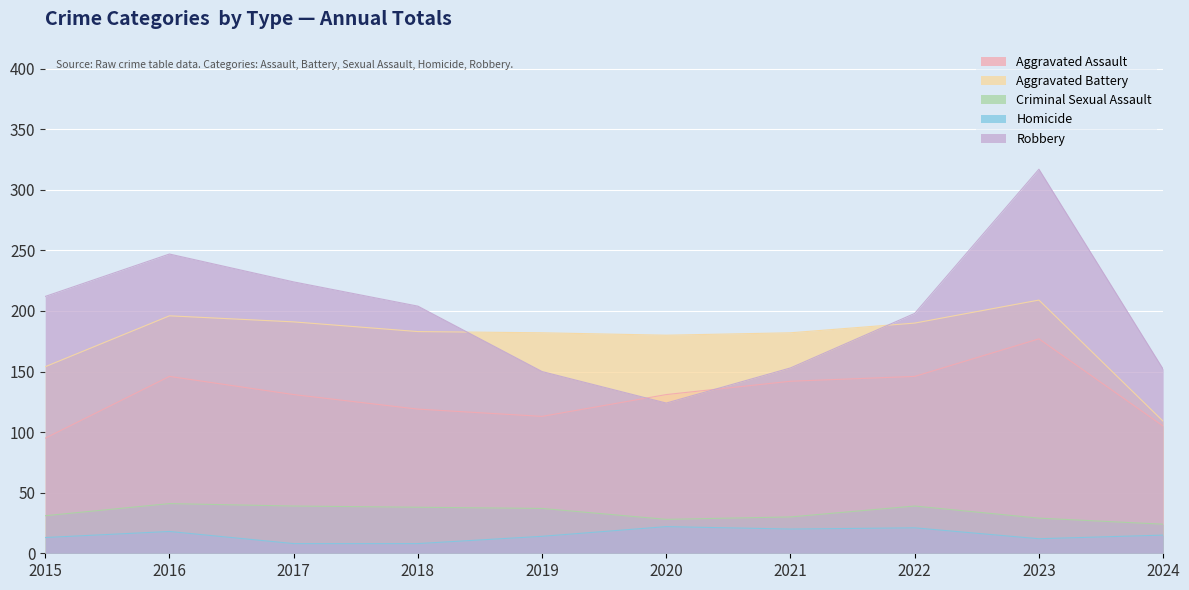

Rank the series at 2016 from highest to lowest value.

Robbery, Aggravated Battery, Aggravated Assault, Criminal Sexual Assault, Homicide